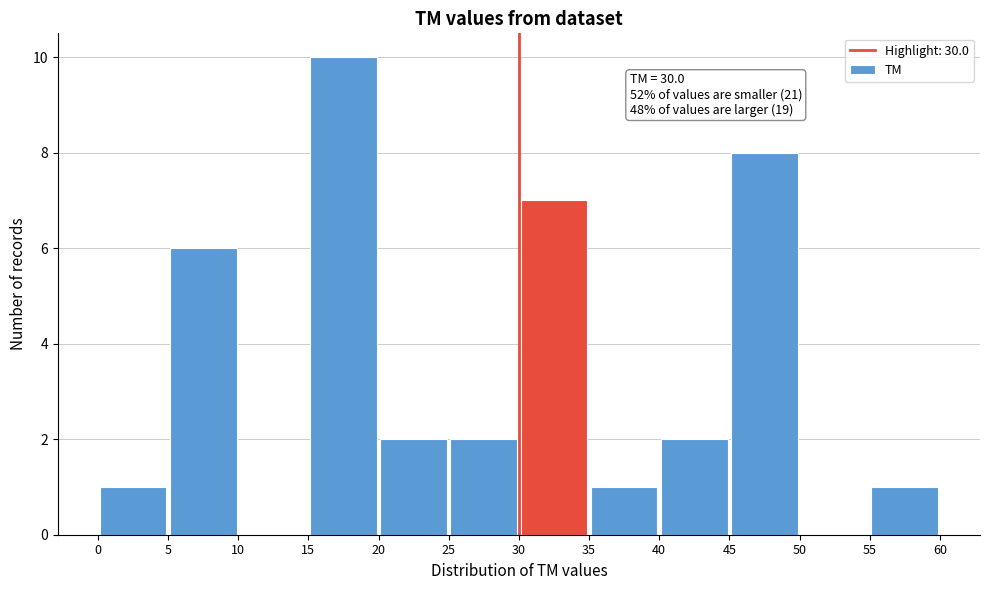

Over which range of the x-axis is the bar tallest?

15 to 20